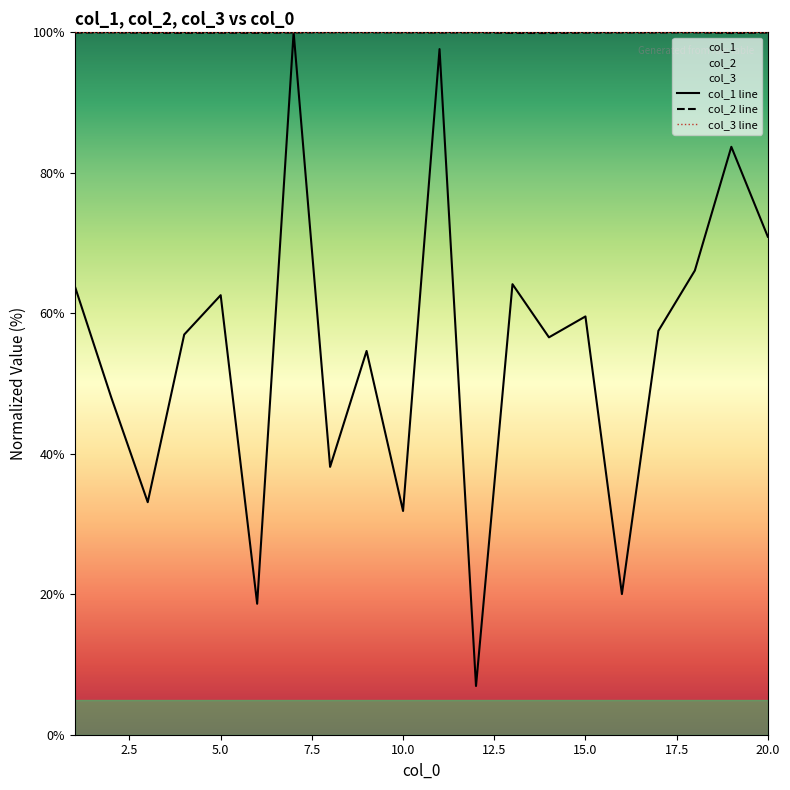

Rank the series by their maximum value, from lowest to highest.

col_1 line, col_2 line, col_3 line